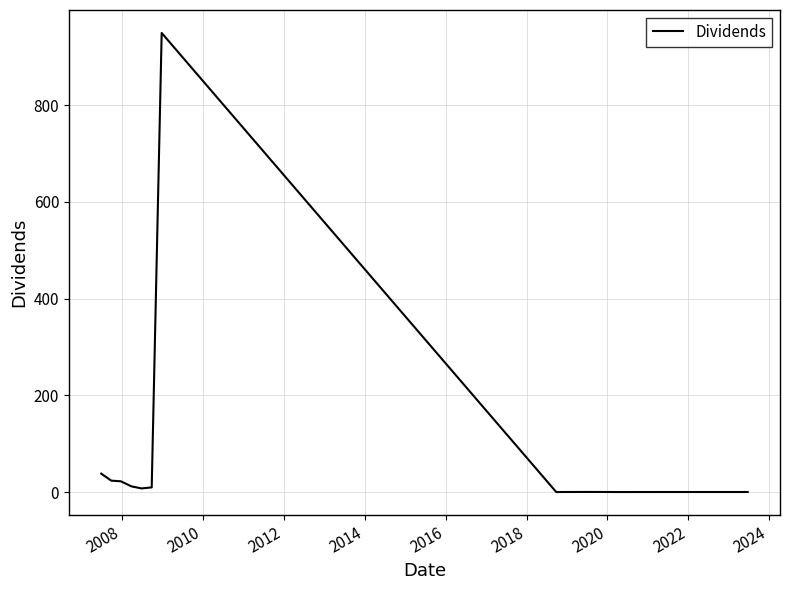

What is the difference between the maximum and minimum values?

949.2